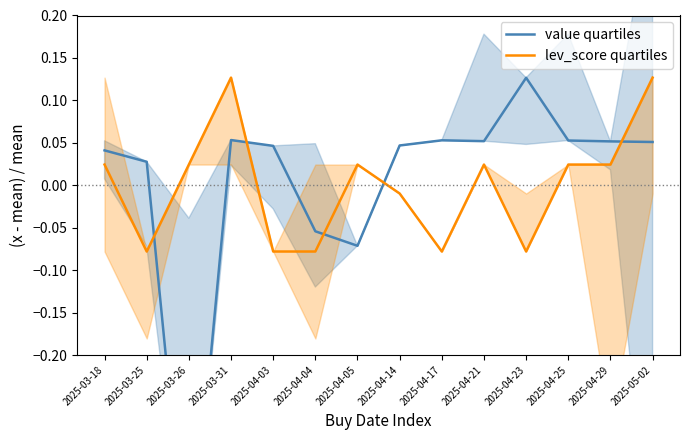

How many lines are shown in the chart?

2